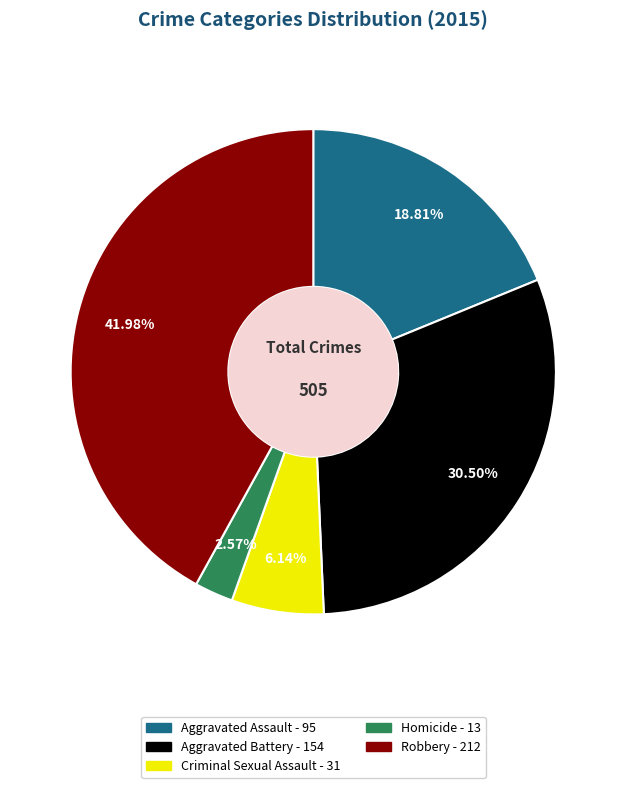

True or false: Homicide accounts for 10% of the total.

False